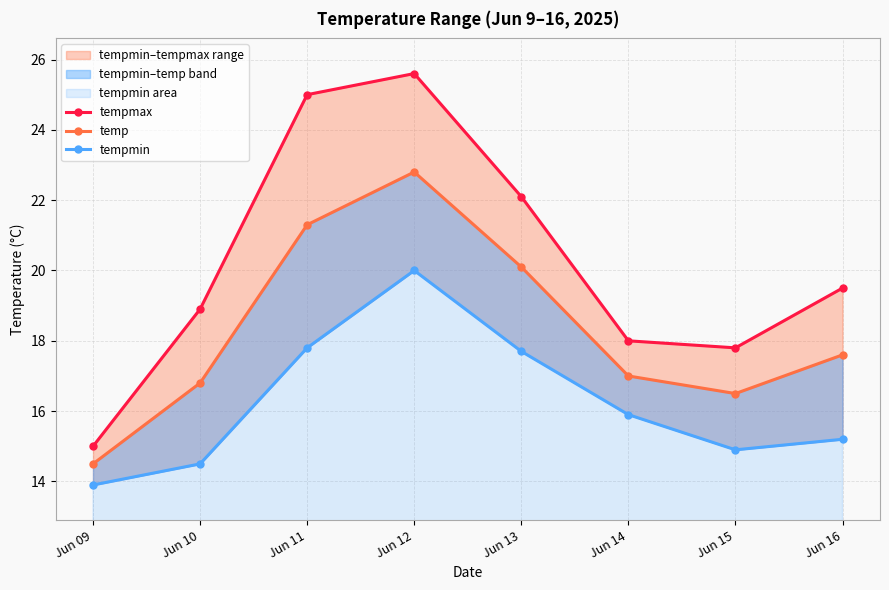

Is the value of tempmax at Jun 16 greater than the value of temp at Jun 13?

No